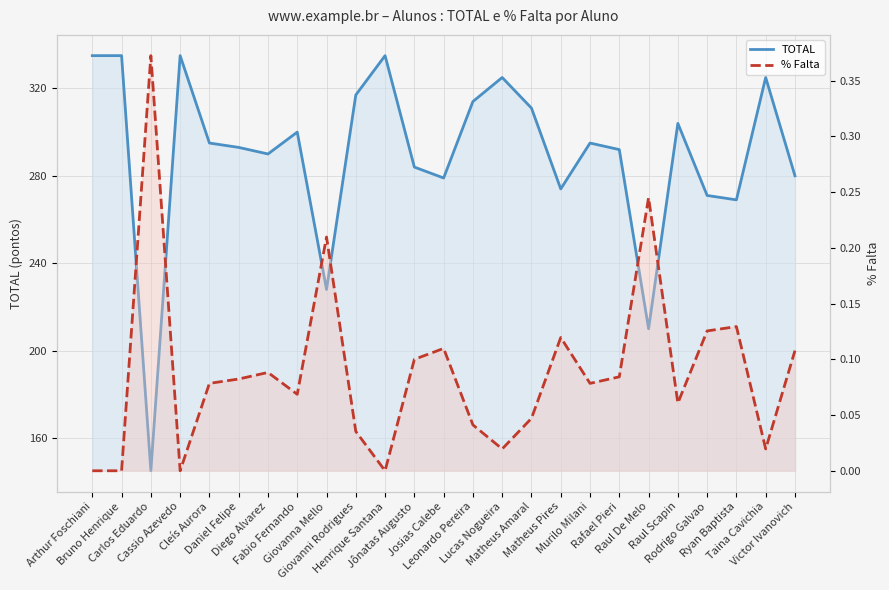

Reading left to right, transcribe all the data shown in this chart.

TOTAL: 335.0	335.0	145.0	335.0	295.0	293.0	290.0	300.0	228.0	317.0	335.0	284.0	279.0	314.0	325.0	311.0	274.0	295.0	292.0	210.0	304.0	271.0	269.0	325.0	280.0
% Falta: 0.0	0.0	0.4	0.0	0.1	0.1	0.1	0.1	0.2	0.0	0.0	0.1	0.1	0.0	0.0	0.0	0.1	0.1	0.1	0.2	0.1	0.1	0.1	0.0	0.1